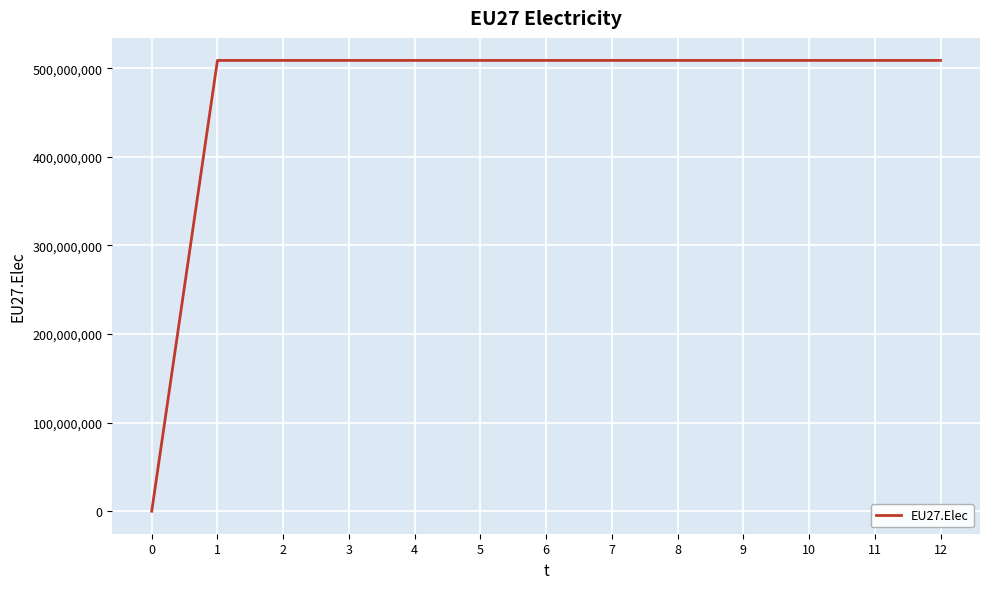

Reading left to right, extract all data points from this chart.

0	508833333	508833333	508833333	508833333	508833333	508833333	508833333	508833333	508833333	508833333	508833333	508833333